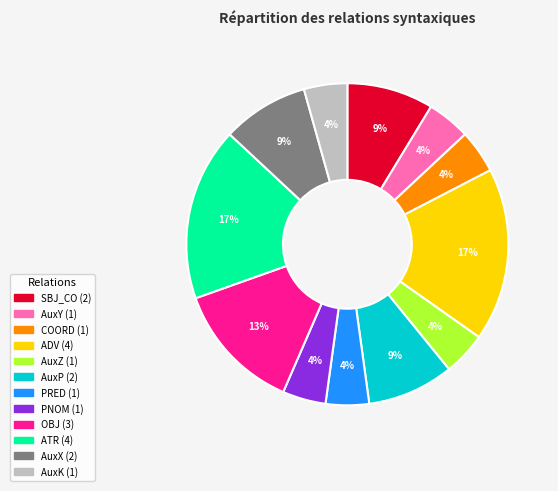

Is SBJ_CO the majority of the pie?

No